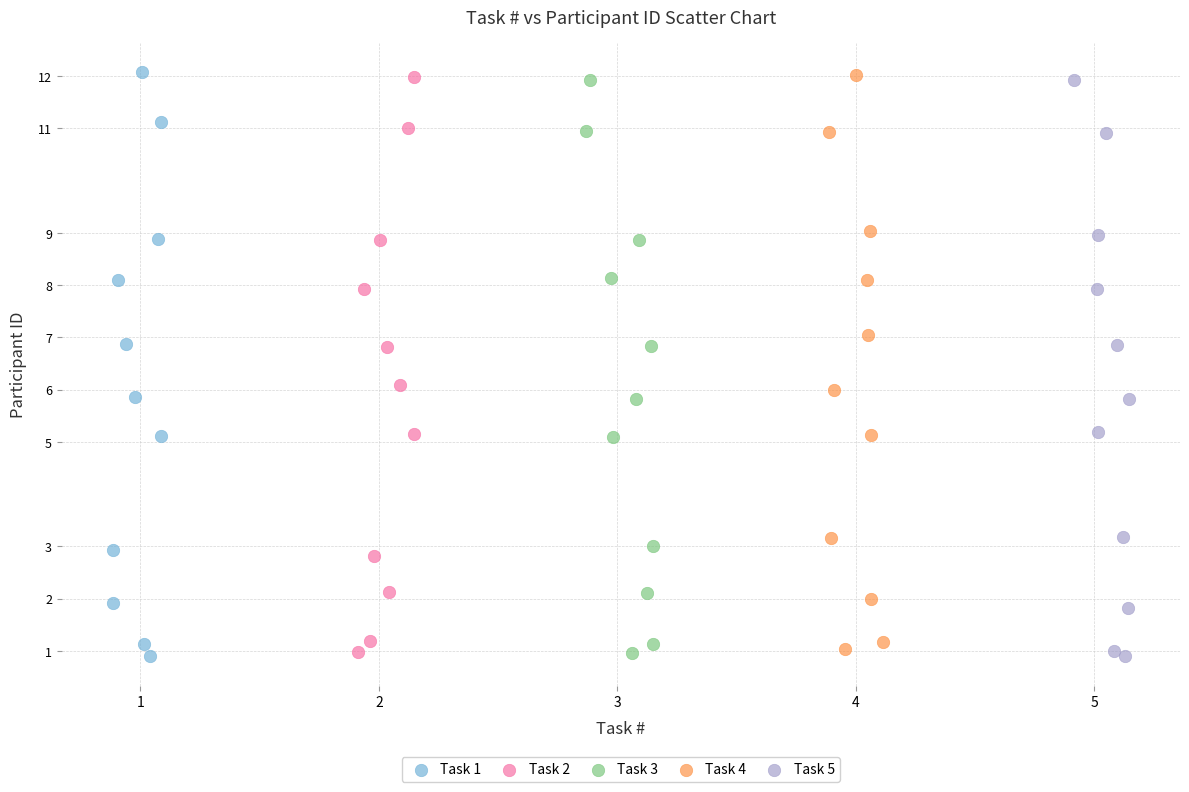

What are all the series names shown in the legend?

Task 1, Task 2, Task 3, Task 4, Task 5